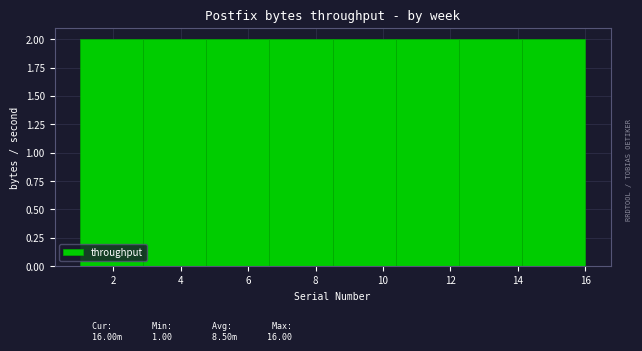

Reading left to right, list every bar in this chart as the range it spans on the x-axis followed by its height. Neither the bar edges nor the heights are printed on the chart, so give them approximately, as read against the axes.

1.0 to 2.8: 2
2.8 to 4.8: 2
4.8 to 6.6: 2
6.6 to 8.6: 2
8.6 to 10.4: 2
10.4 to 12.2: 2
12.2 to 14.2: 2
14.2 to 16.0: 2